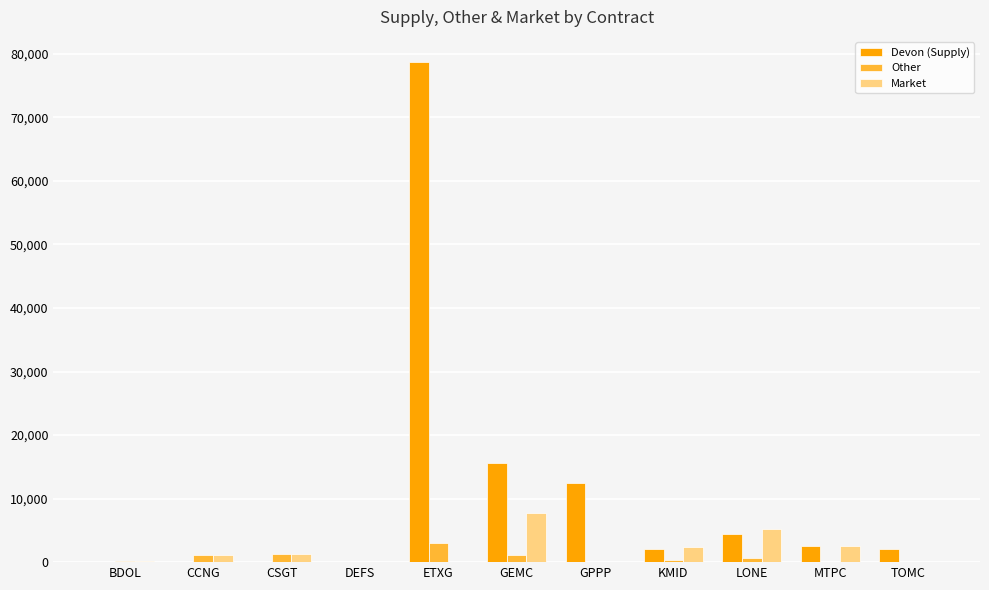

True or false: Market has a value of 8110 at LONE.

False